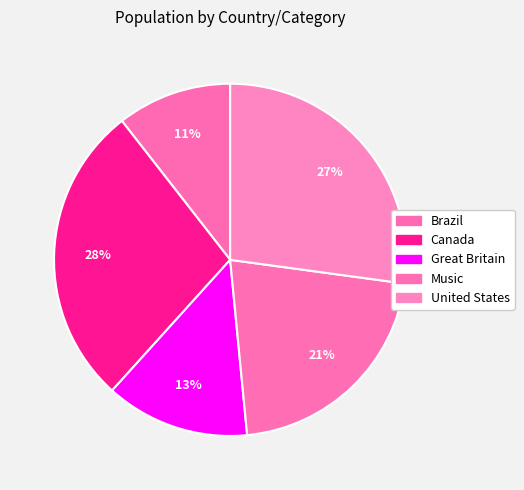

Is there any slice that represents more than half of the pie?

No